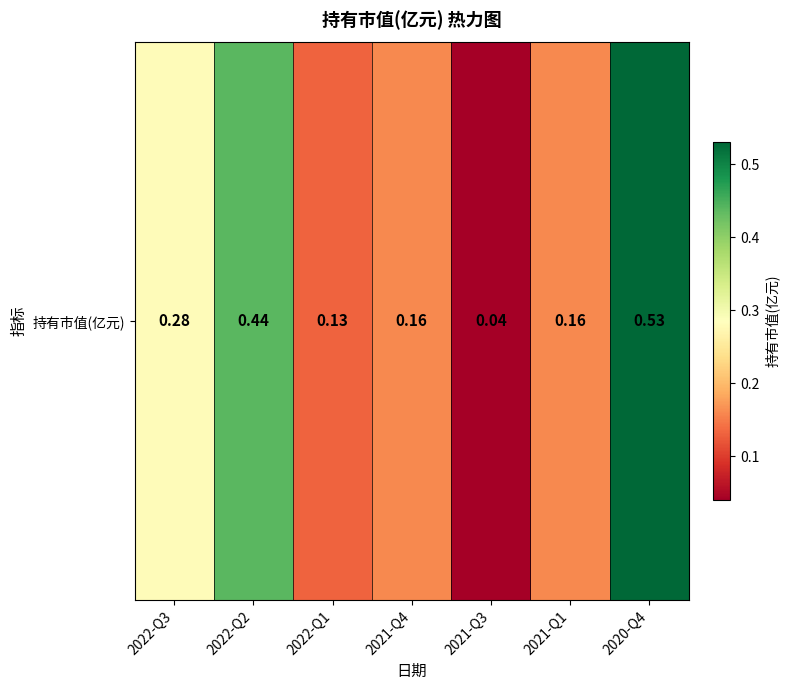

Rank the categories by value from lowest to highest.

2021-Q3, 2022-Q1, 2021-Q4, 2021-Q1, 2022-Q3, 2022-Q2, 2020-Q4